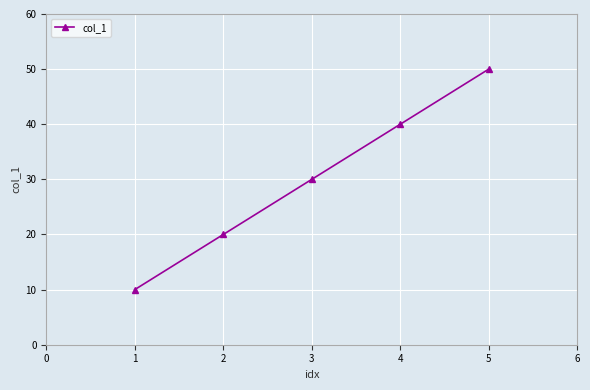

List the labels in order of value, smallest first.

1, 2, 3, 4, 5